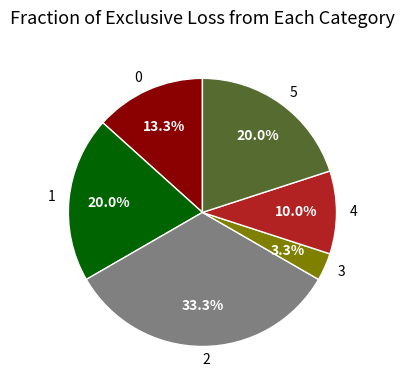

Which slice is the smallest?

3